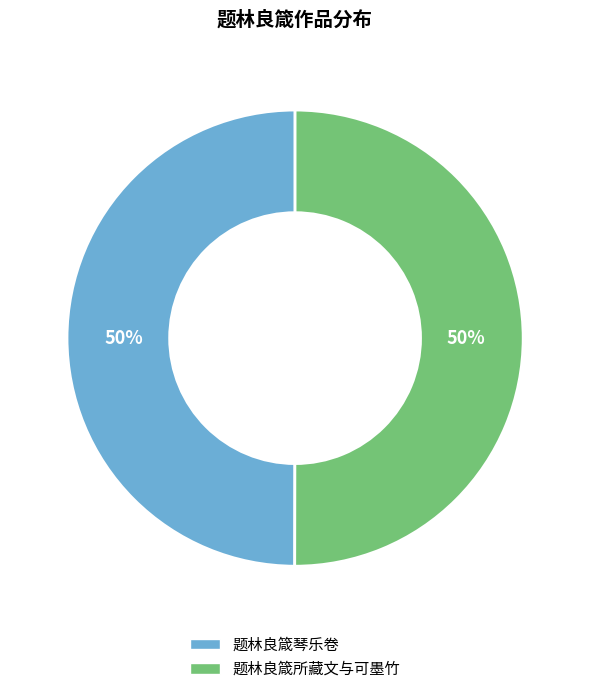

Do 题林良箴所藏文与可墨竹 and 题林良箴琴乐卷 together represent more than half of the pie?

Yes